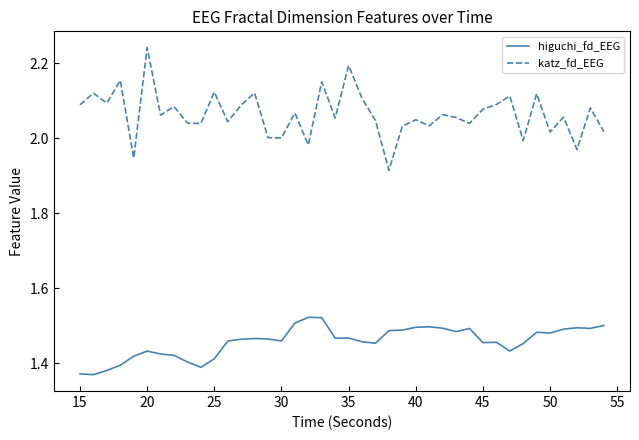

Which series has the largest total across all categories?

katz_fd_EEG